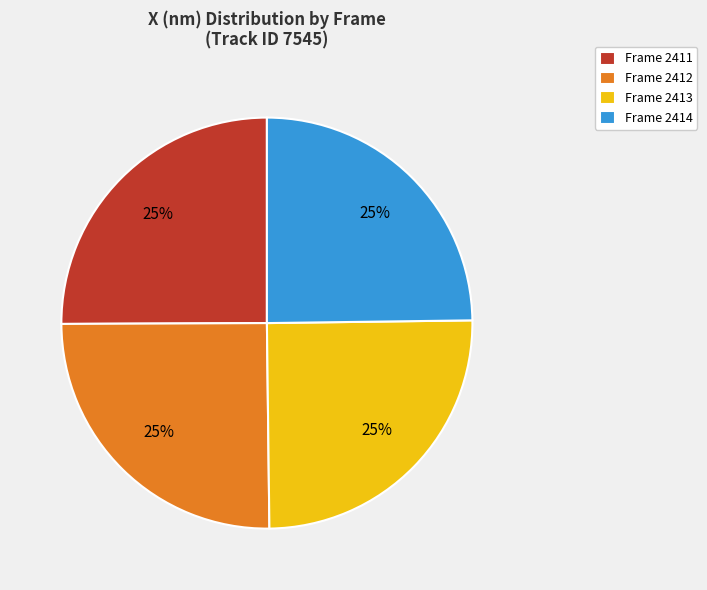

What is the ratio of the value at Frame 2414 to the value at Frame 2411?

1.0